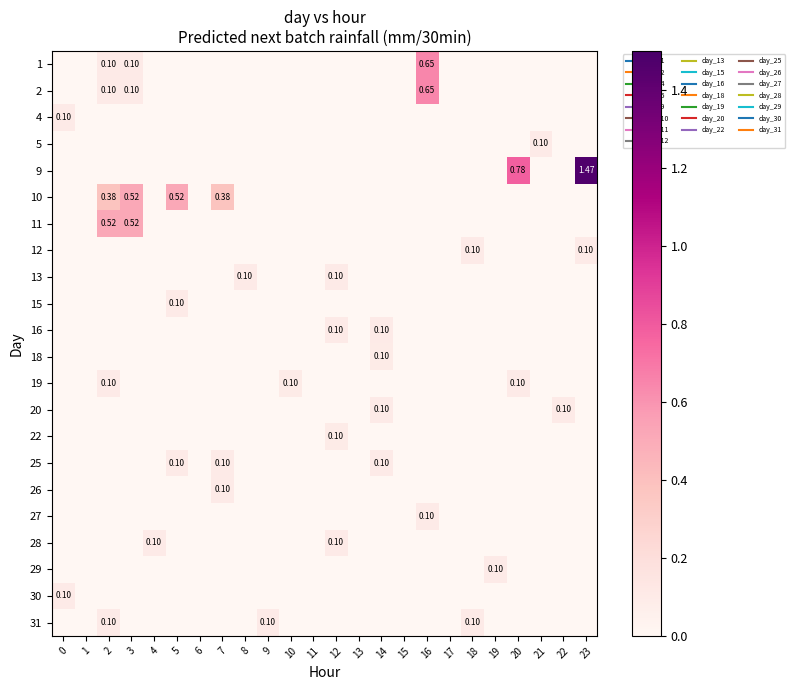

List the labels in order of 25 value, smallest first.

0, 1, 2, 3, 4, 6, 8, 9, 10, 11, 12, 13, 15, 16, 17, 18, 19, 20, 21, 22, 23, 14, 7, 5